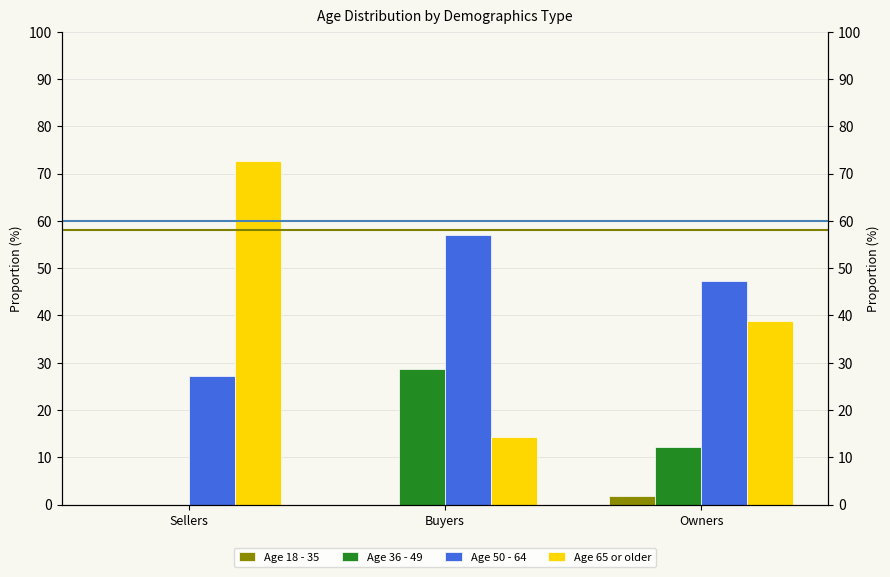

True or false: Age 36 - 49 has a value of -17.1 at Sellers.

False